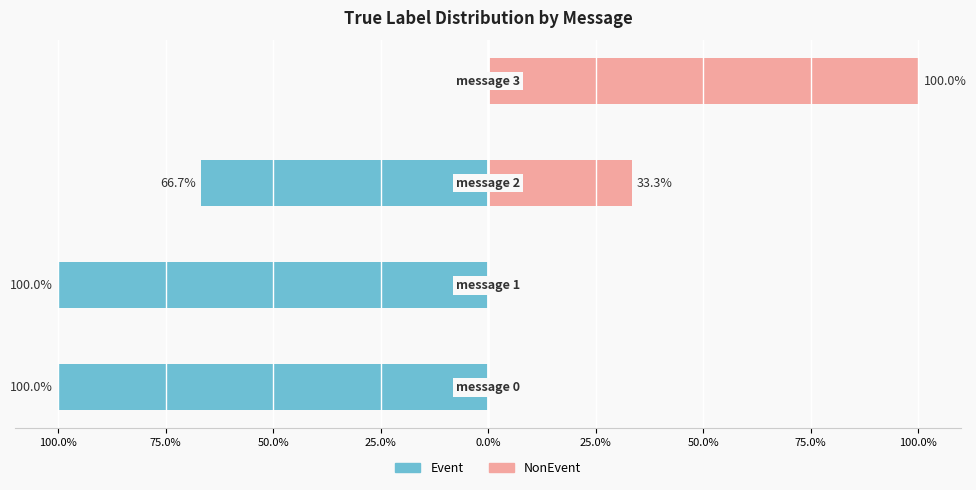

What are all the series names shown in the legend?

Event, NonEvent